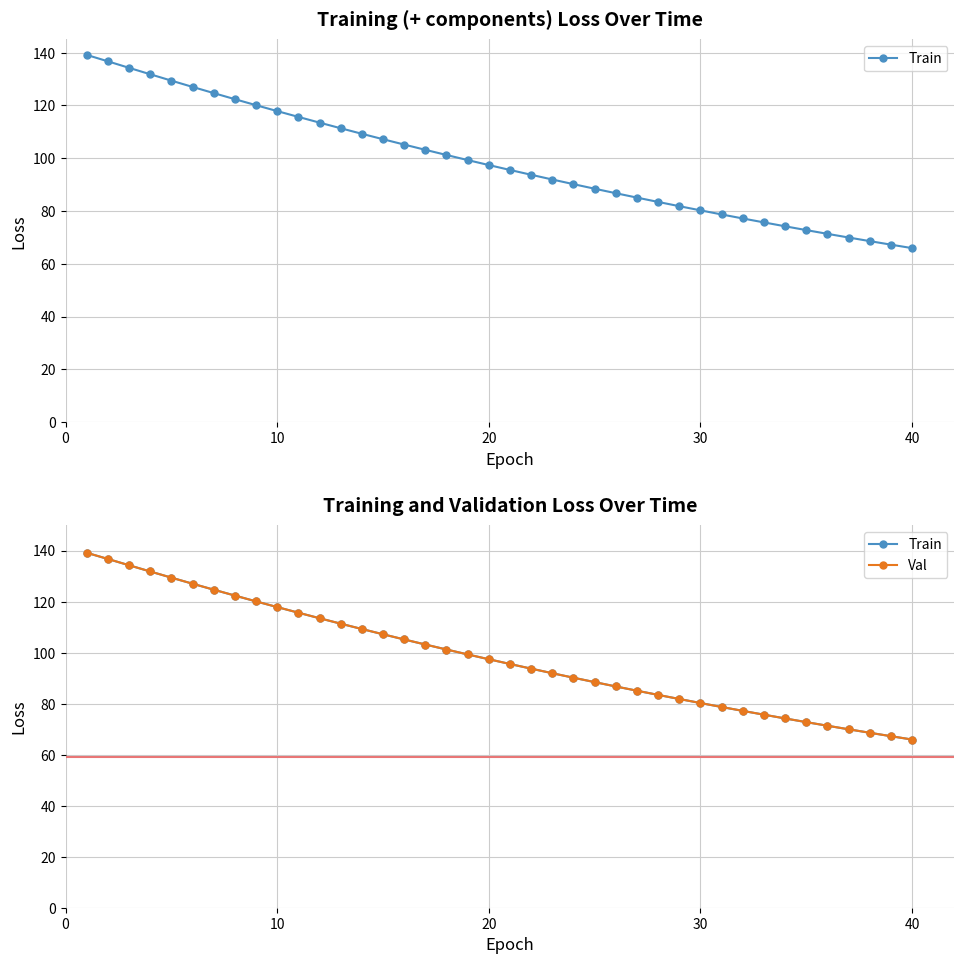

True or false: Train and Val cross at least once.

False